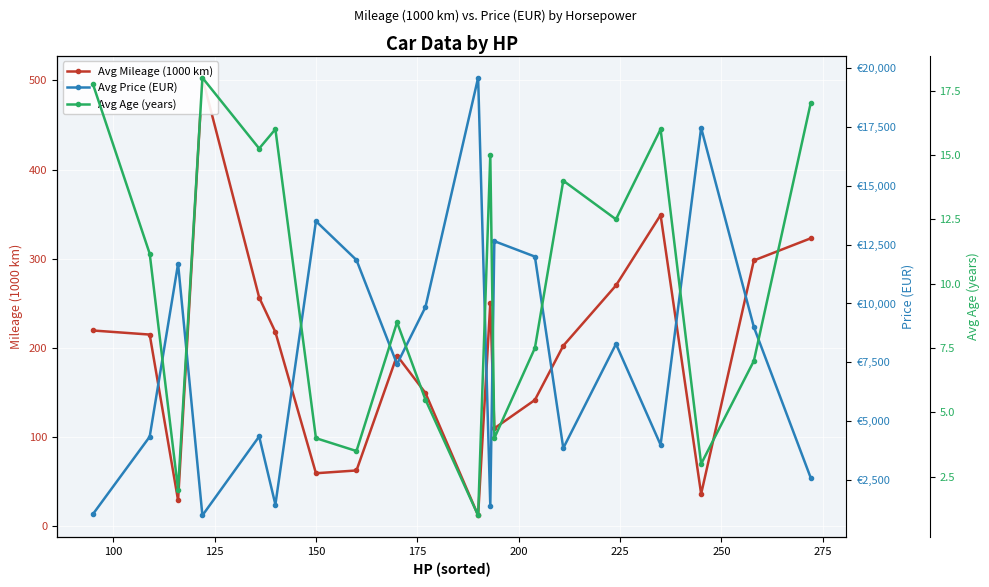

What is the difference between the maximum and minimum values in the Avg Age (years) series?

17.0